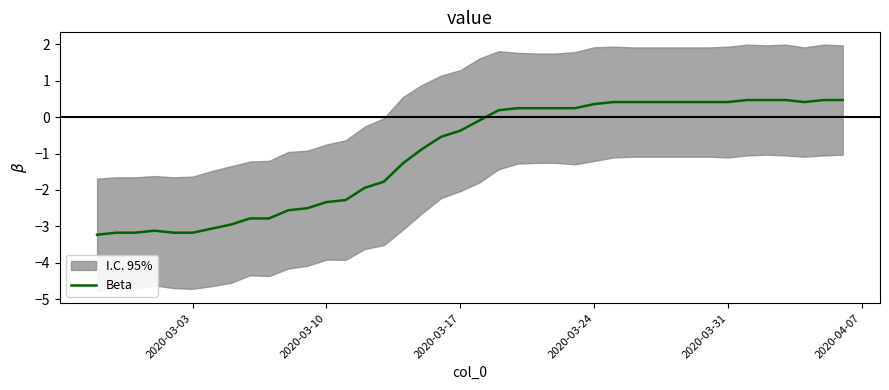

Reading left to right, list all the values displayed in this chart.

-3.2	-3.2	-3.2	-3.1	-3.2	-3.2	-3.1	-2.9	-2.8	-2.8	-2.6	-2.5	-2.3	-2.3	-1.9	-1.8	-1.3	-0.9	-0.5	-0.4	-0.1	0.2	0.2	0.2	0.2	0.2	0.4	0.4	0.4	0.4	0.4	0.4	0.4	0.4	0.5	0.5	0.5	0.4	0.5	0.5